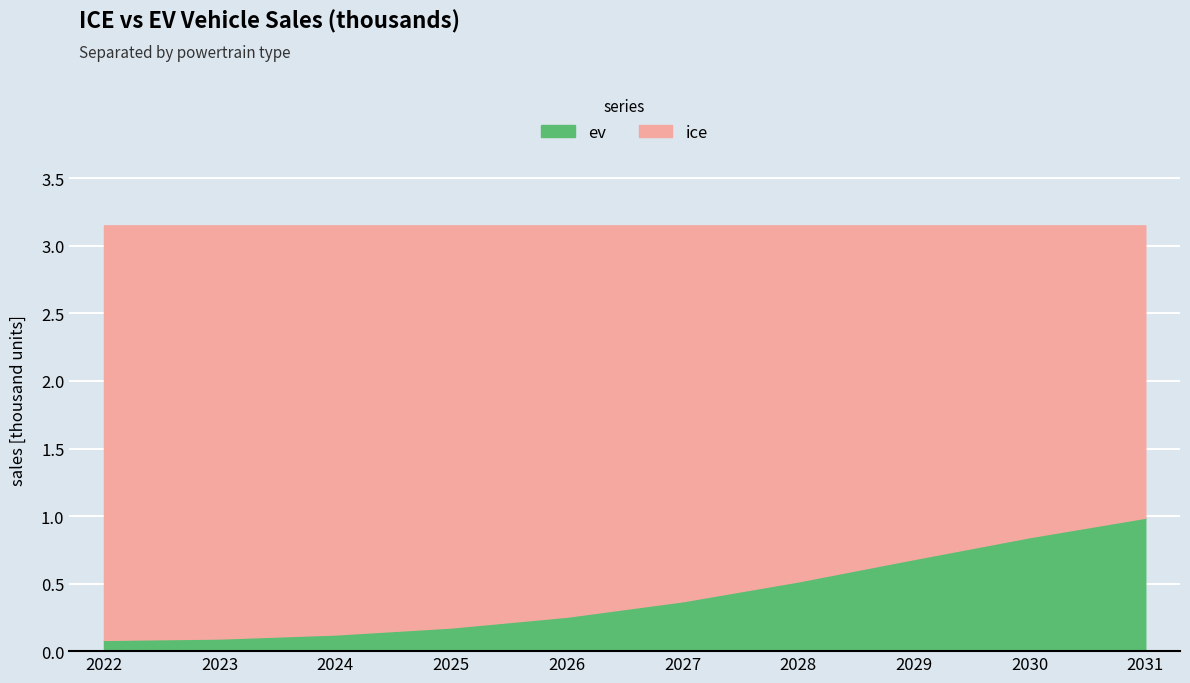

True or false: ev and ice cross at least once.

False